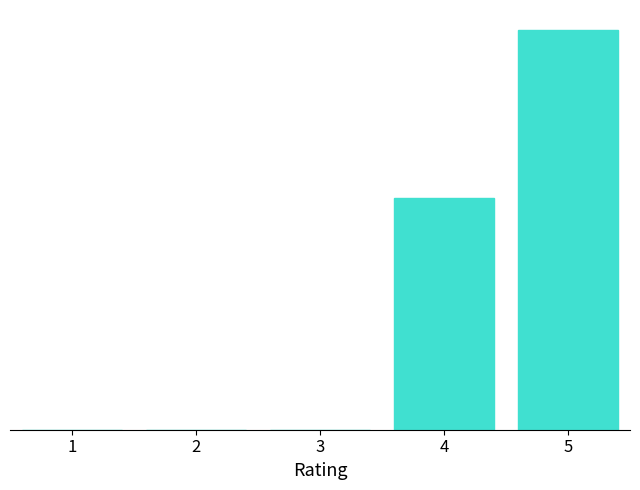

Are the bars horizontal?

No